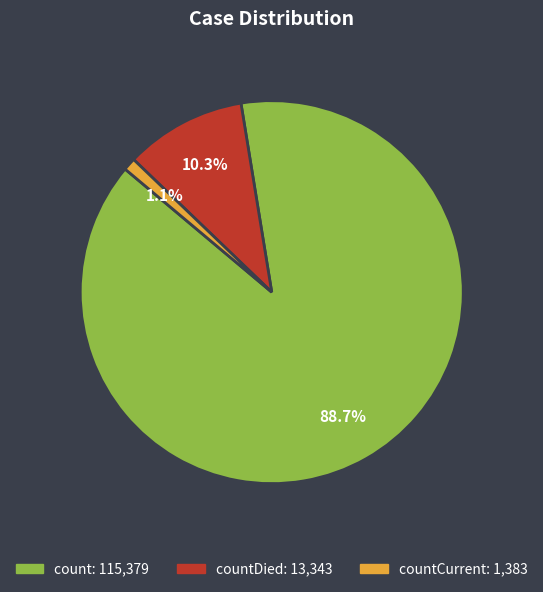

Is there any slice that represents more than half of the pie?

Yes